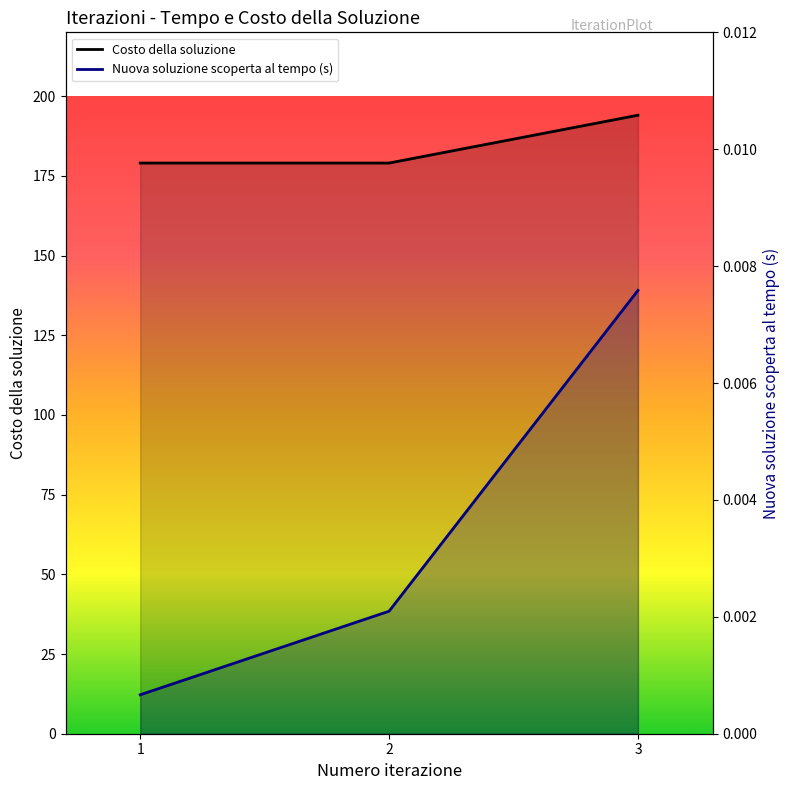

Does the chart have visible grid lines?

No